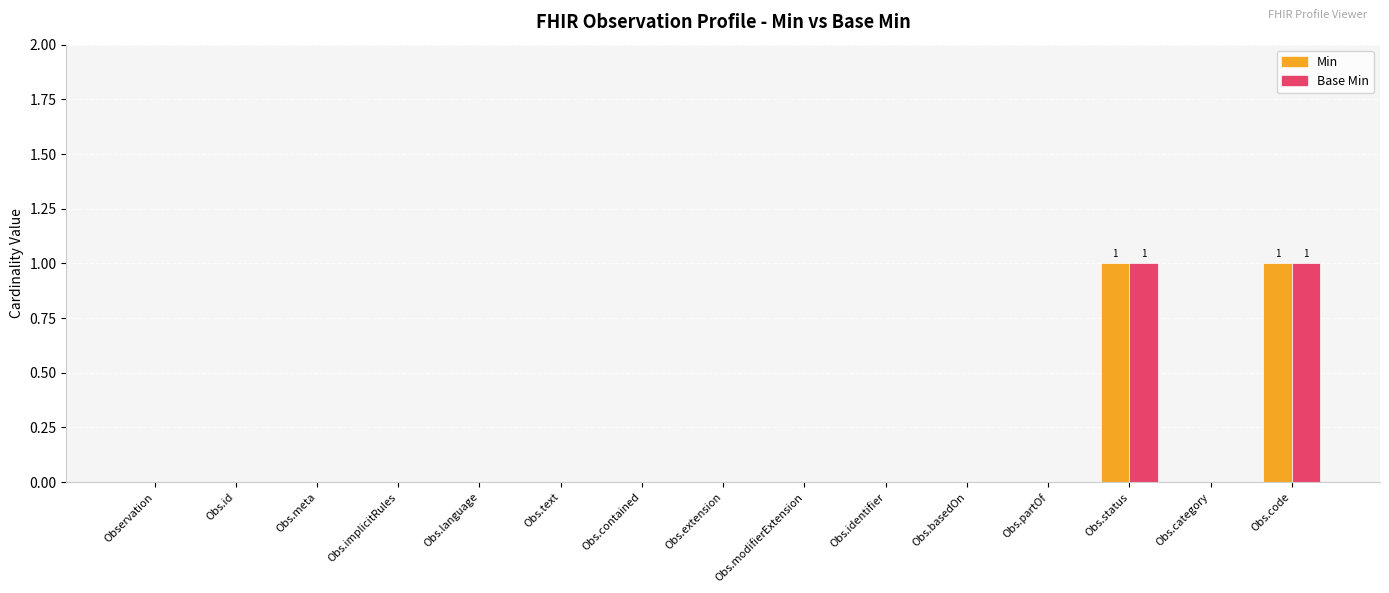

Is it true that Min equals 0 at Obs.category?

True